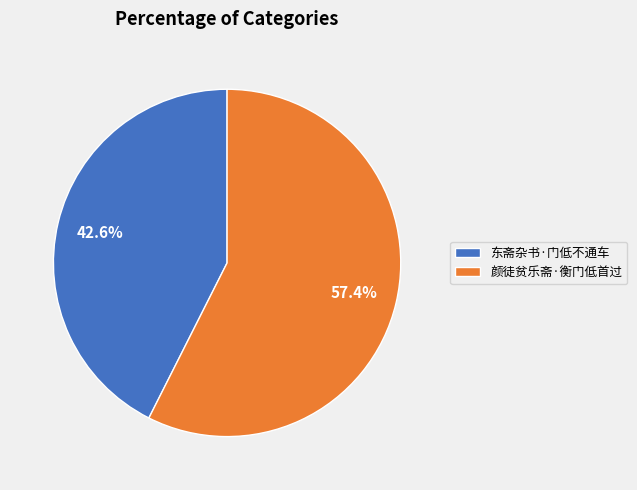

To the nearest percent, what is the combined percentage of 颜徒贫乐斋·衡门低首过 and 东斋杂书·门低不通车?

100%